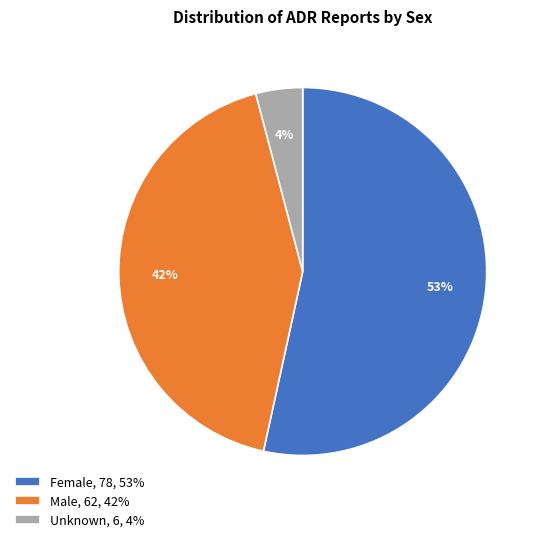

Between Unknown and Female, which is larger?

Female